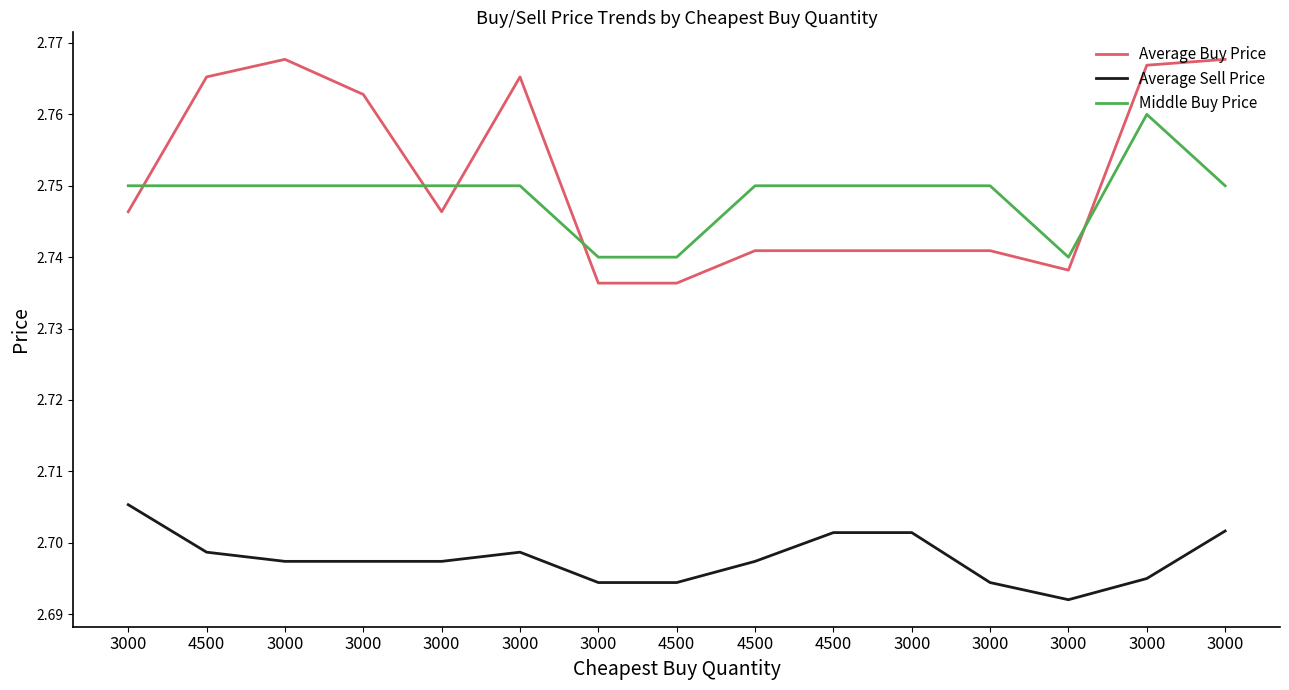

What is the label of the 7th point from the right?

4500